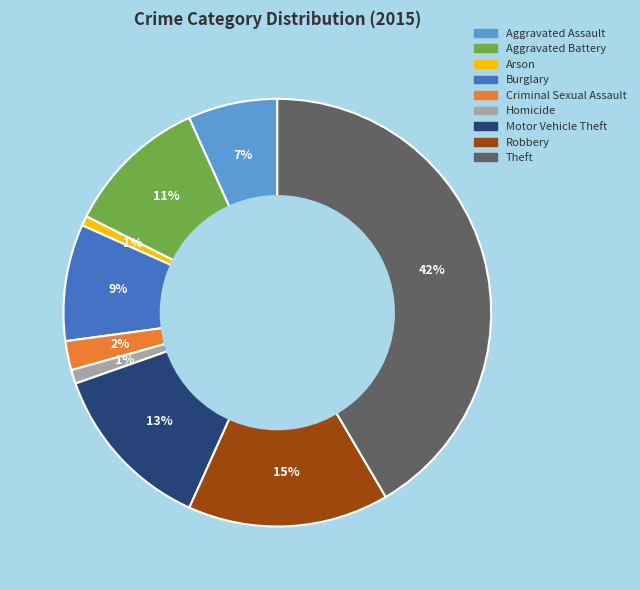

Does Motor Vehicle Theft account for over 50% of the chart?

No